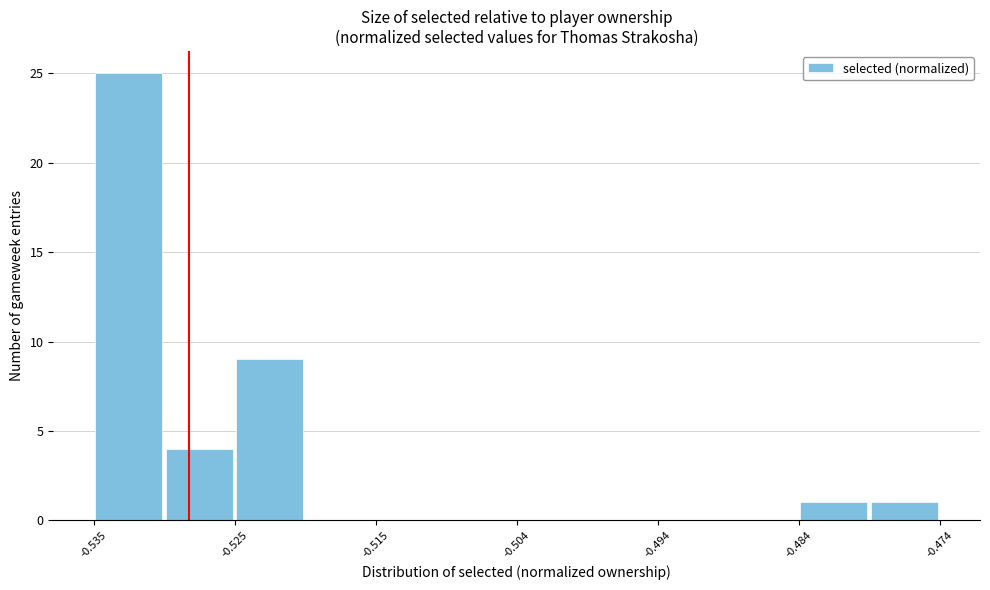

Read against the x-axis, roughly where is the centre of the tallest bar?

-0.532